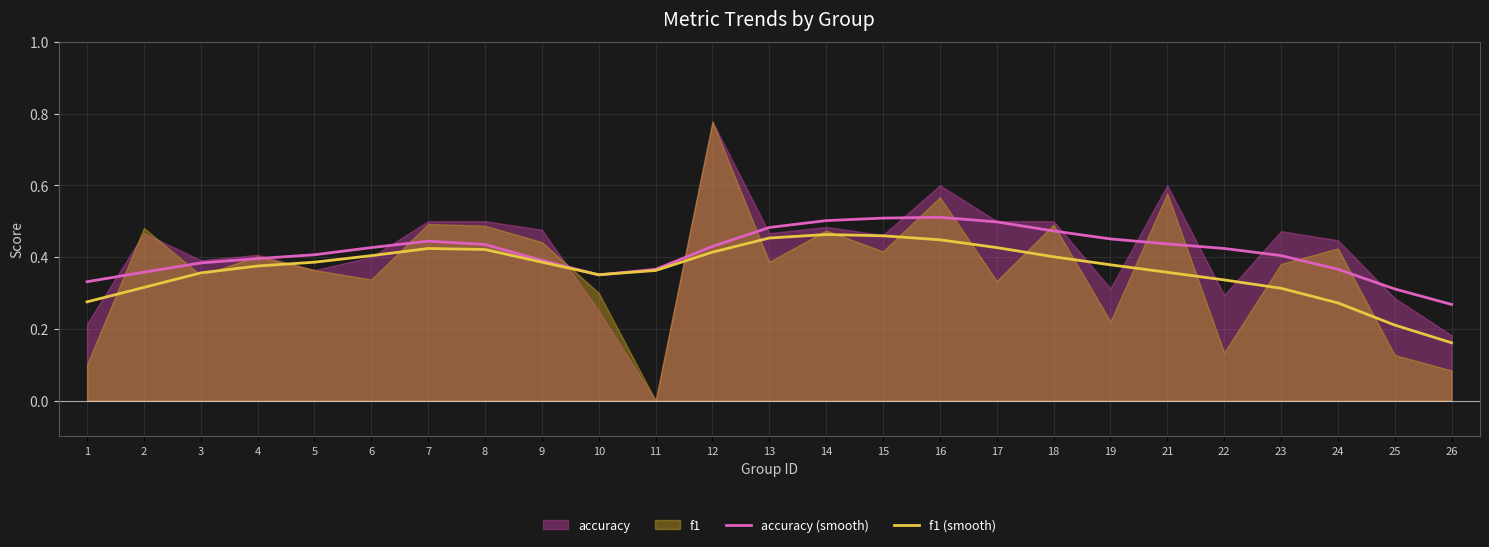

Does the chart display data point markers on the line(s)?

No